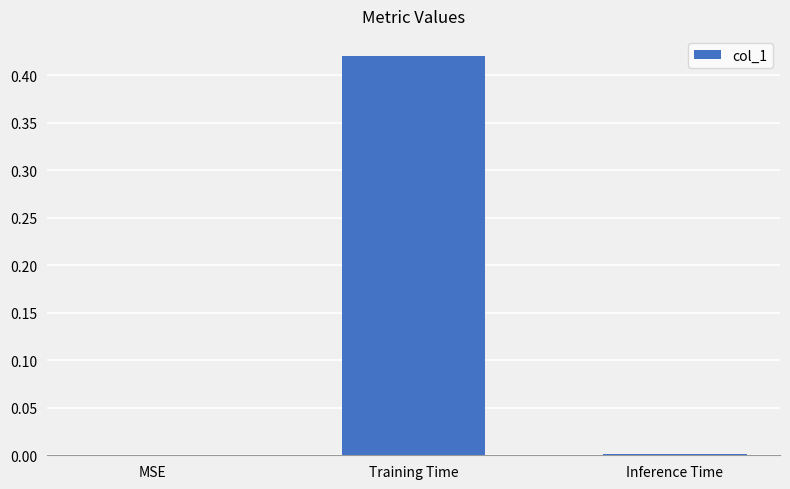

Are the bars horizontal?

No